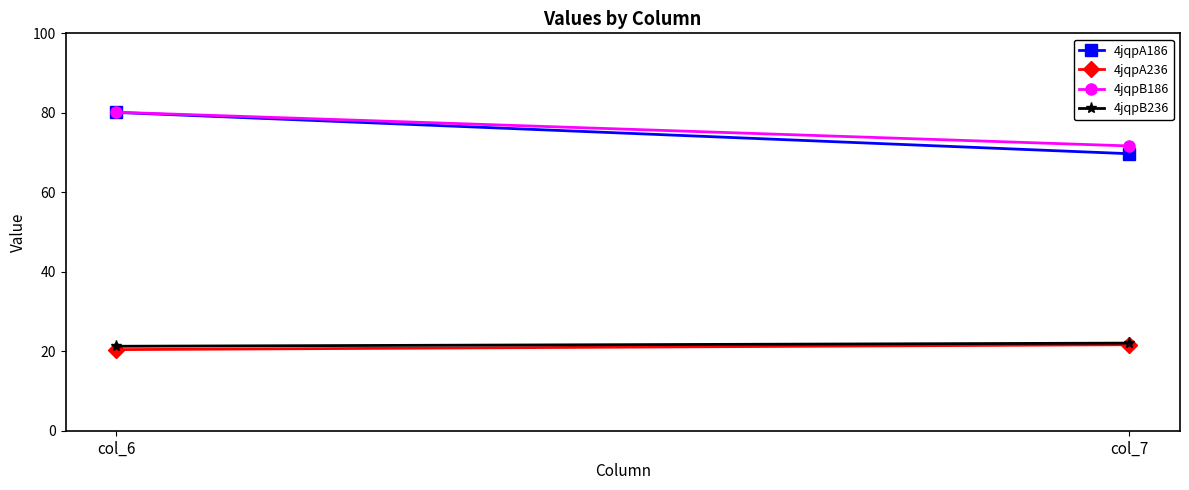

Reading left to right, extract all data points from this chart.

4jqpA186: col_6=80.1	col_7=69.7
4jqpA236: col_6=20.4	col_7=21.6
4jqpB186: col_6=80.2	col_7=71.7
4jqpB236: col_6=21.3	col_7=22.0